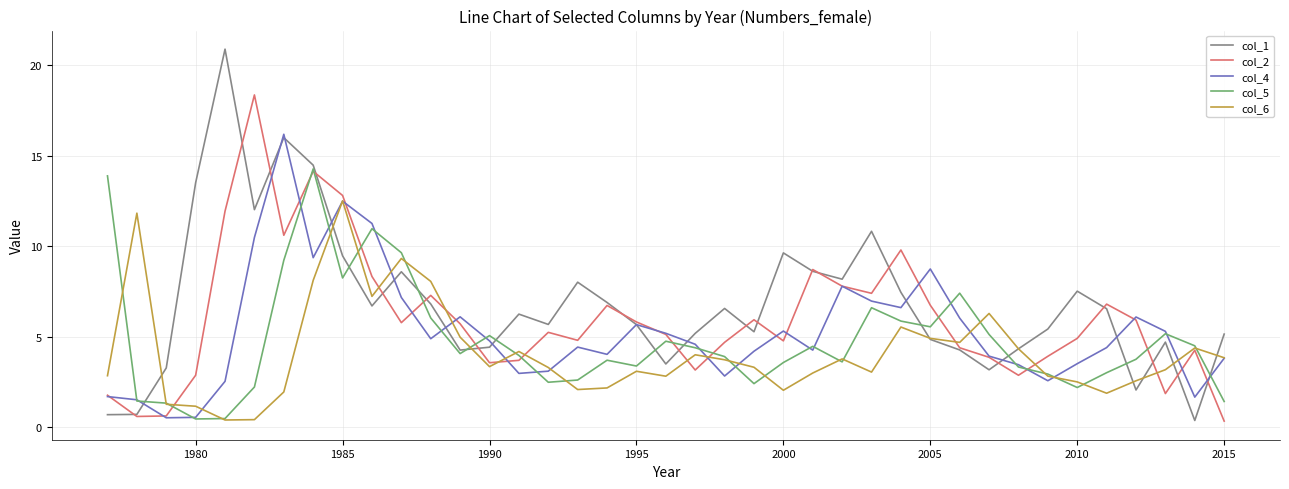

What is the maximum value for col_2?

18.4